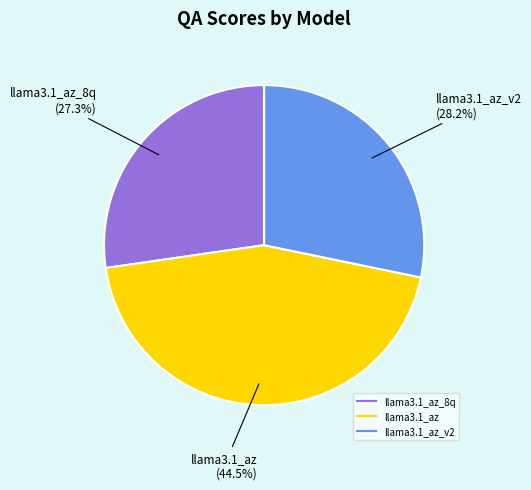

Is there a majority slice in this chart?

No